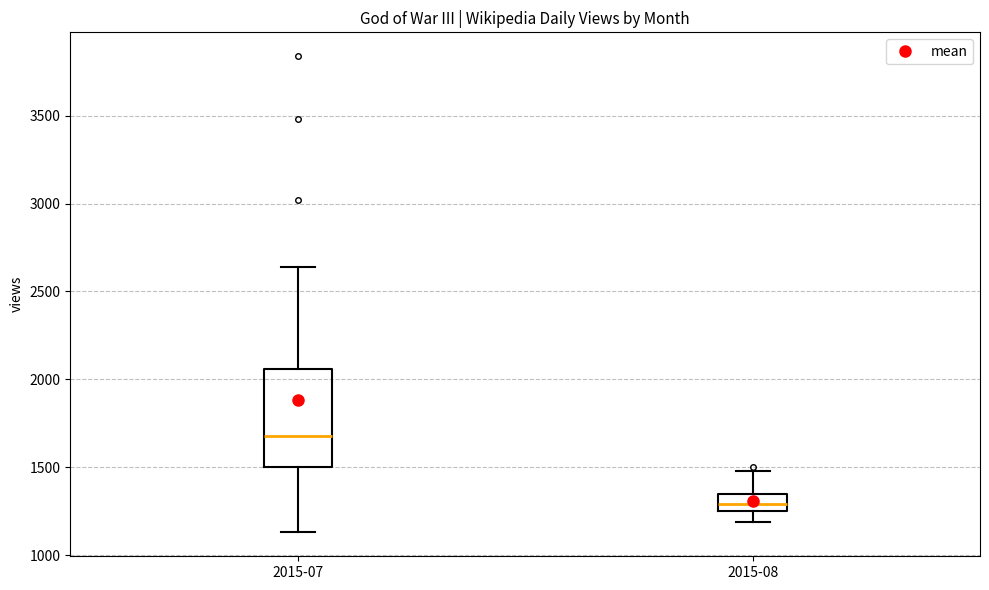

Which box's median line is the lowest?

2015-08